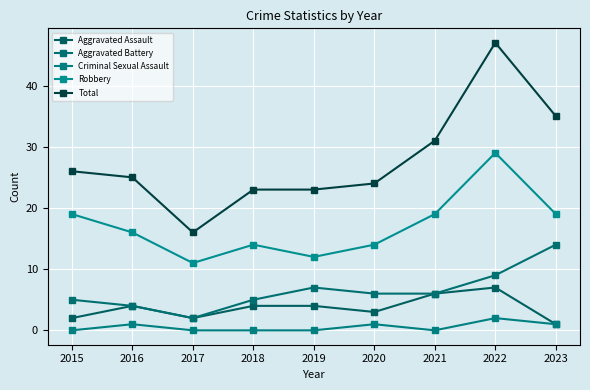

How many categories are shown in the chart?

9